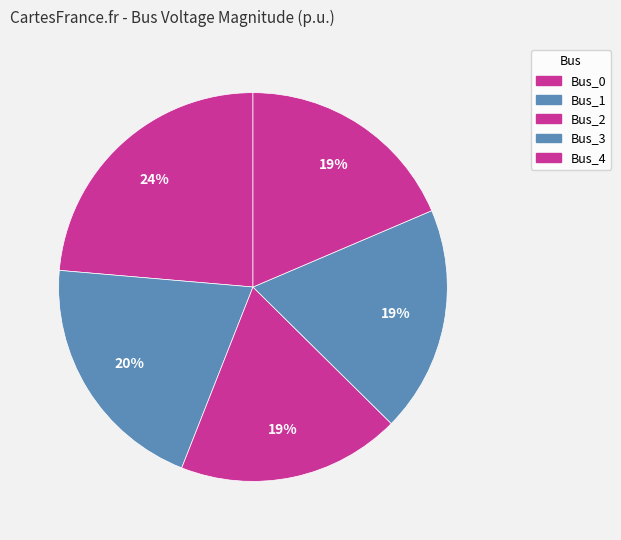

Between Bus_1 and Bus_2, which is larger?

Bus_1